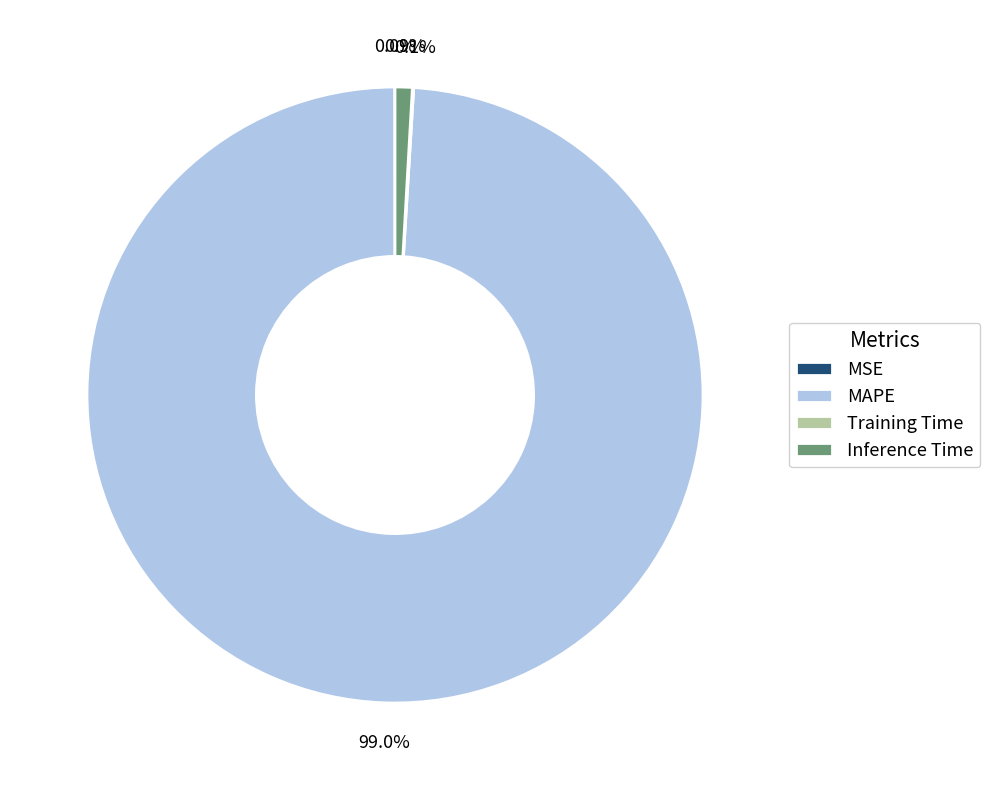

How much of the chart is everything except Inference Time?

99.1%